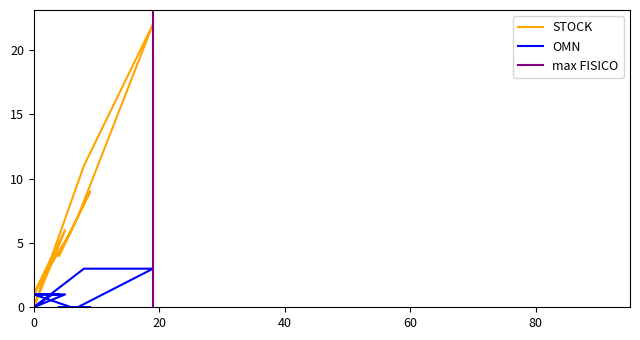

True or false: STOCK and OMN cross at least once.

False